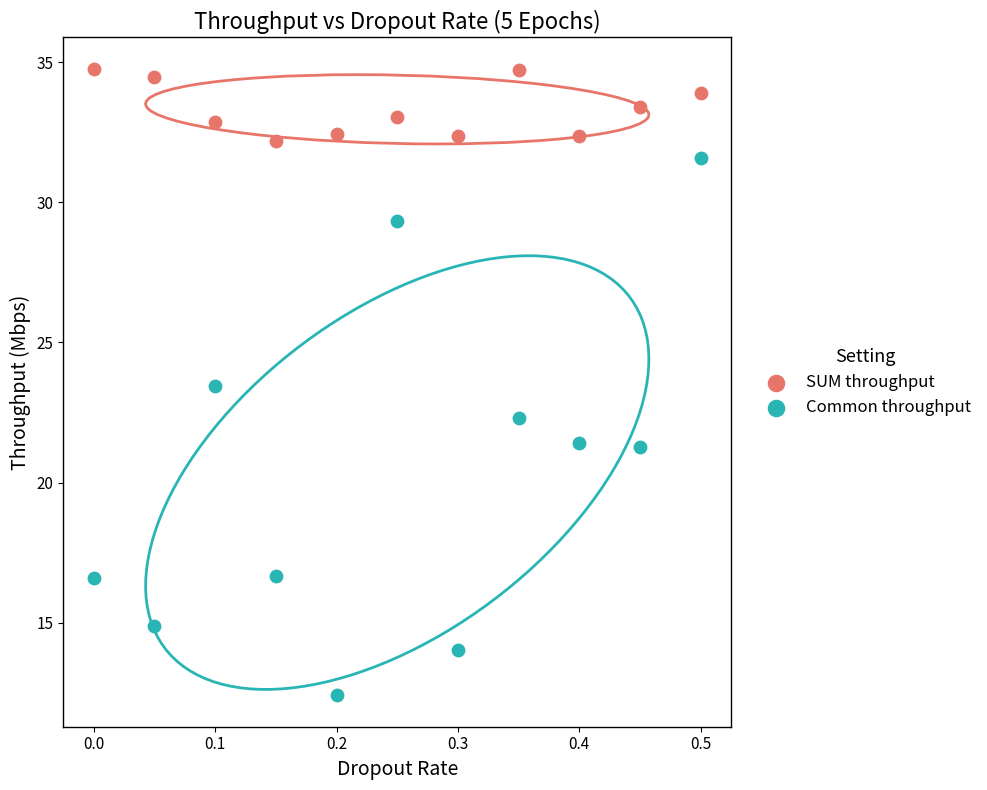

Which series contains the lowest Y value?

Common throughput